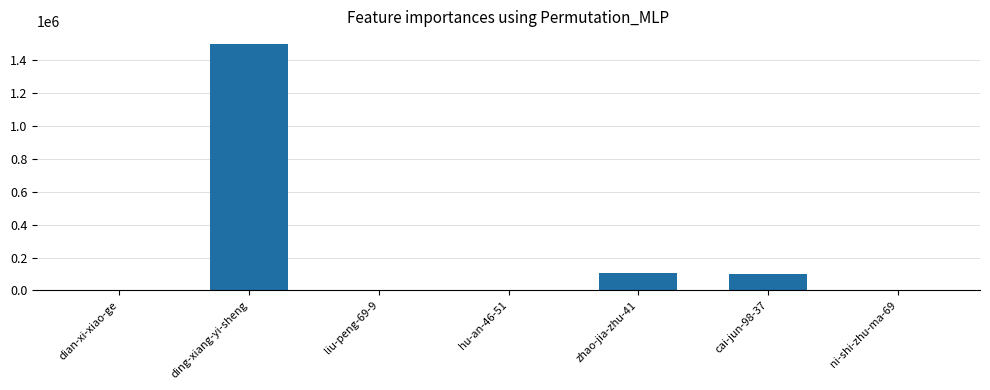

True or false: the data shows 1502502 at ding-xiang-yi-sheng.

True